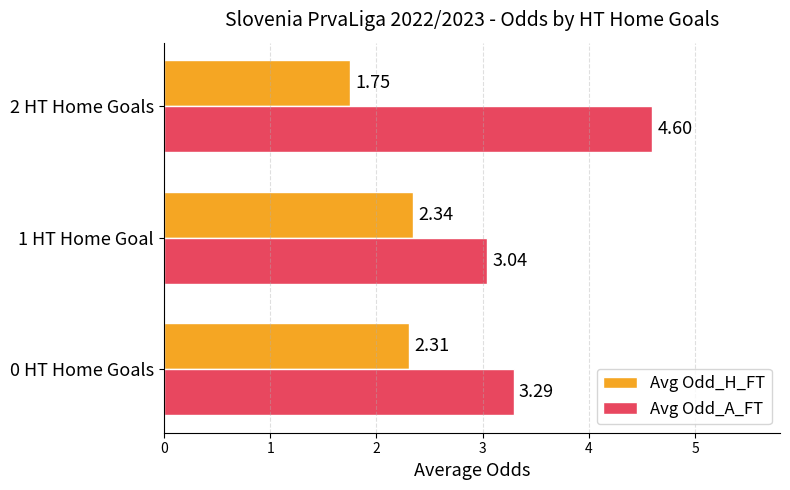

What is the difference between the Avg Odd_H_FT values at 1 HT Home Goal and 2 HT Home Goals?

0.6